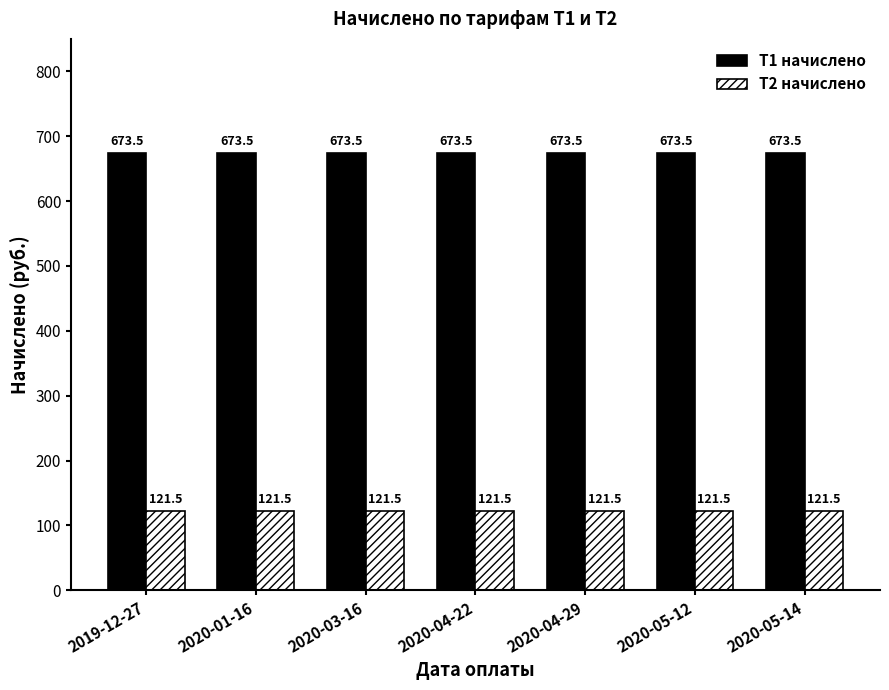

What is the average value of the Т2 начислено series?

121.5